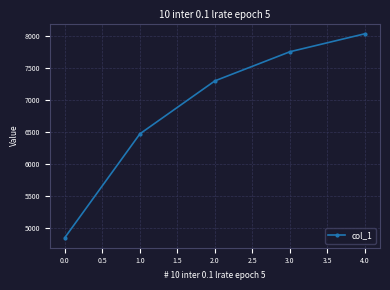

What value does the data have at 3.0?

7757